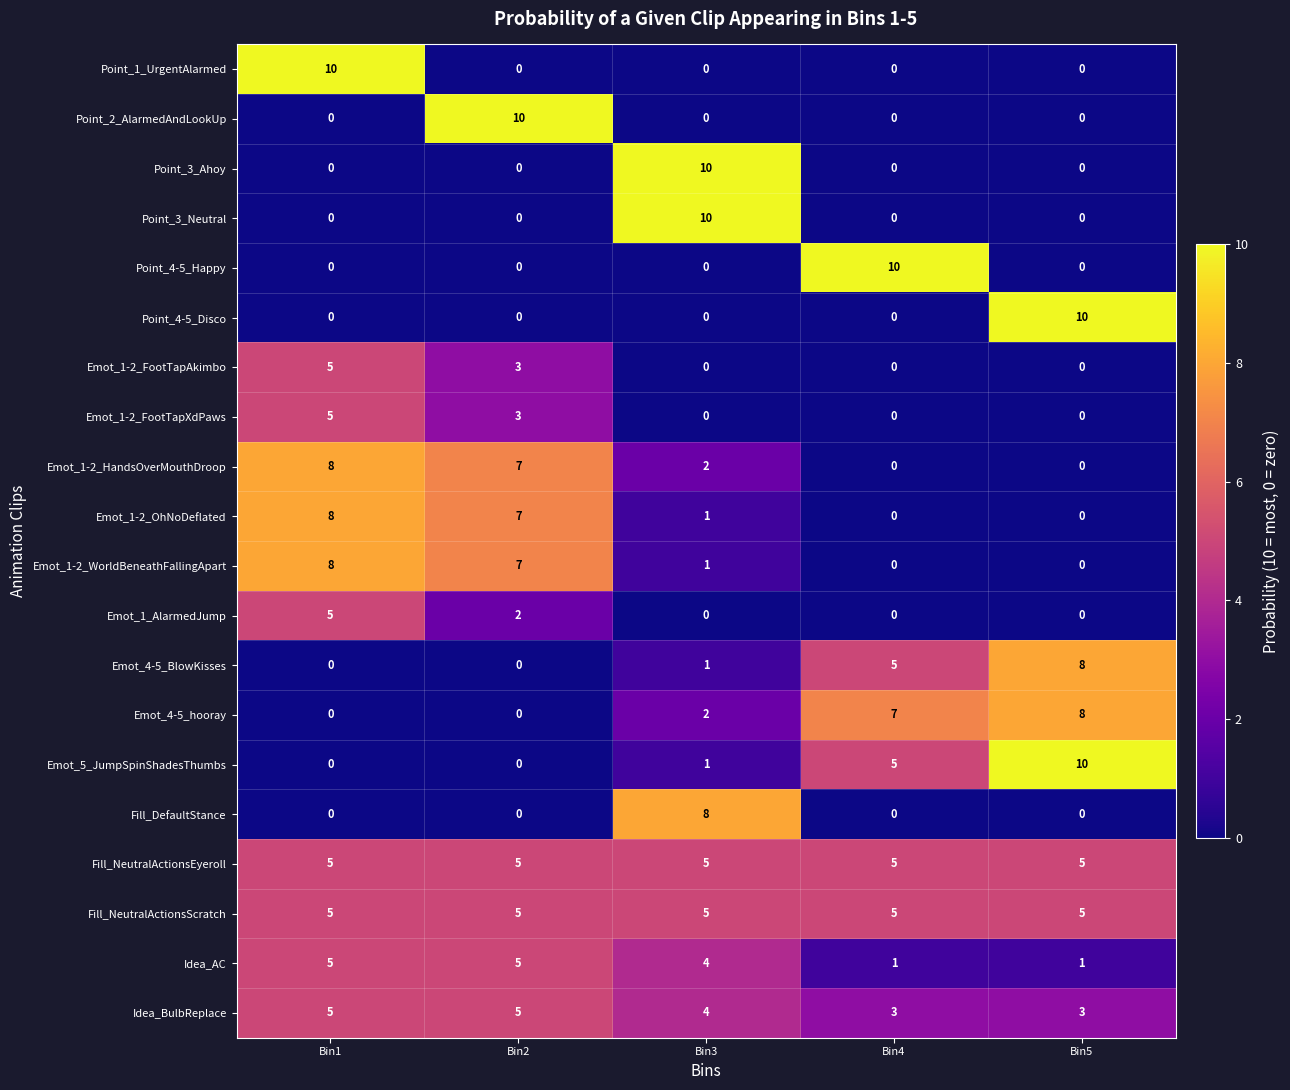

What is the maximum value for Fill_DefaultStance?

8